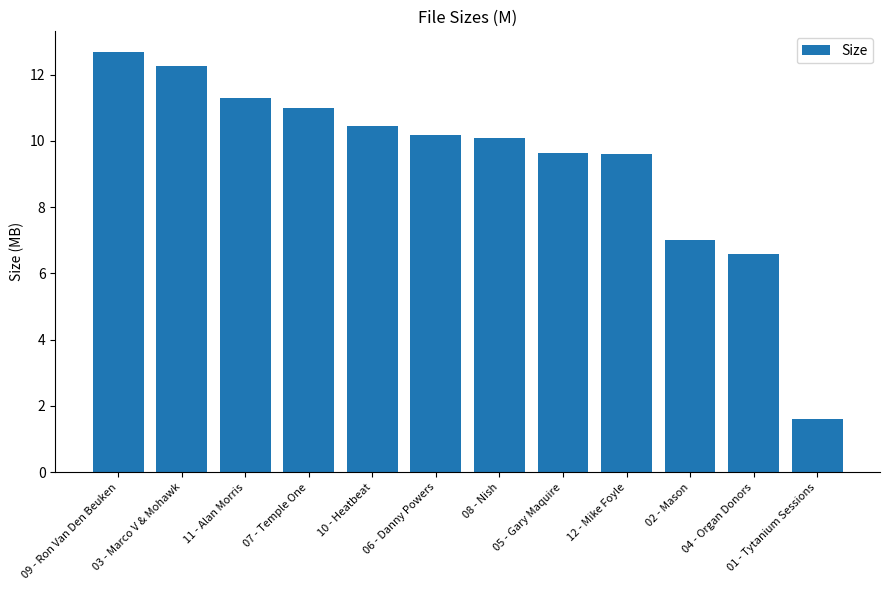

True or false: the data shows 10.1 at 08 - Nish.

True